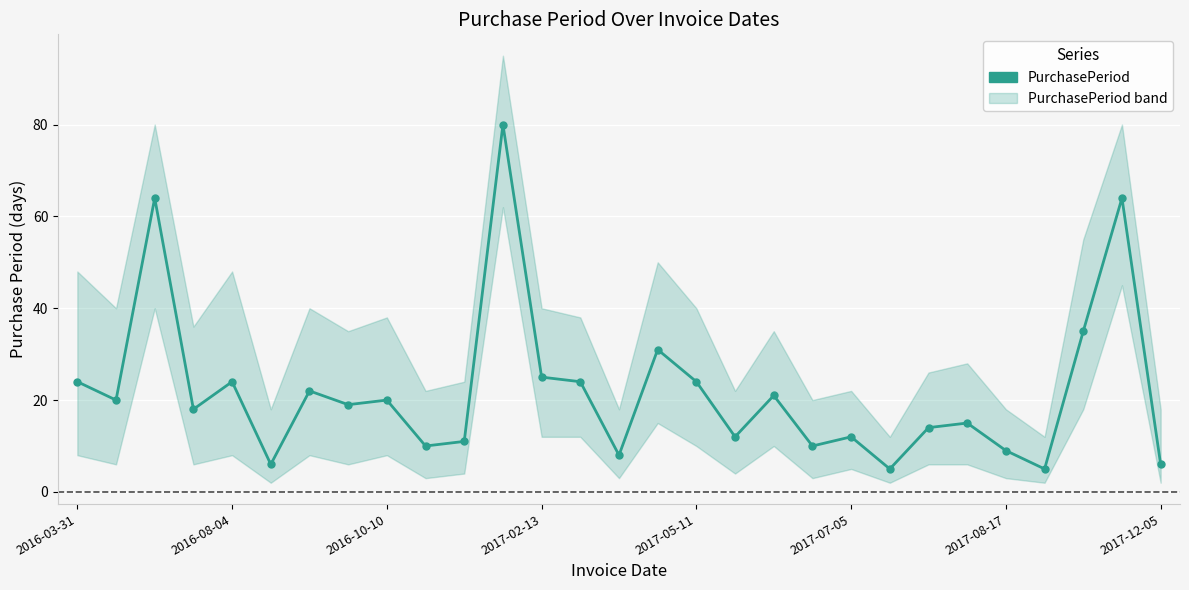

What is the sum of all values?

638